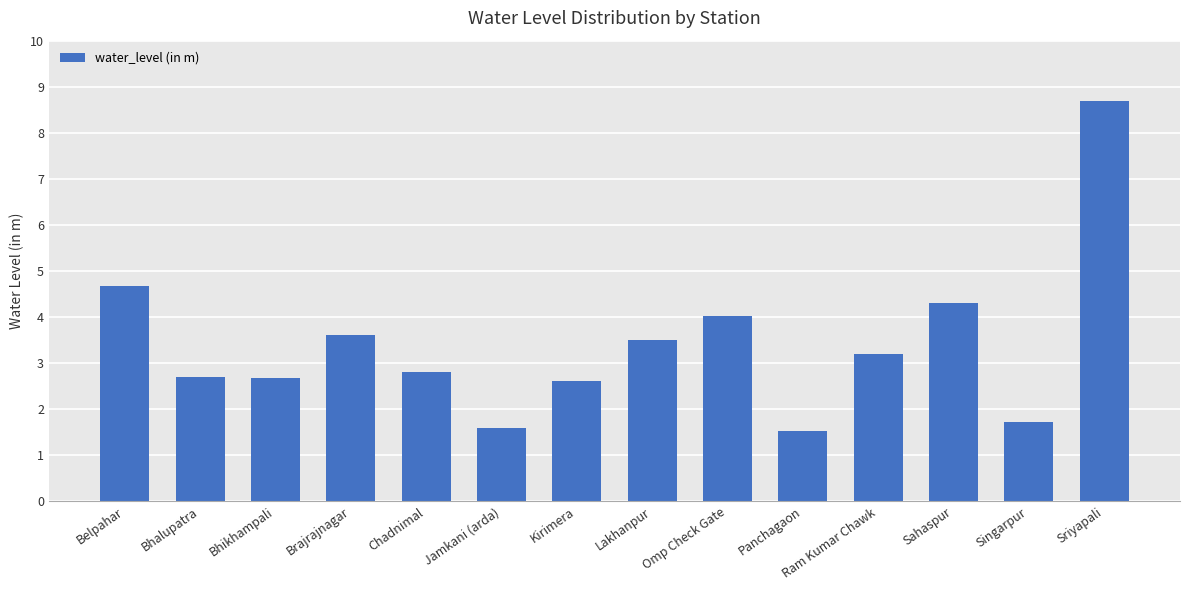

Is it true that the value at Jamkani (arda) is 2.2?

False